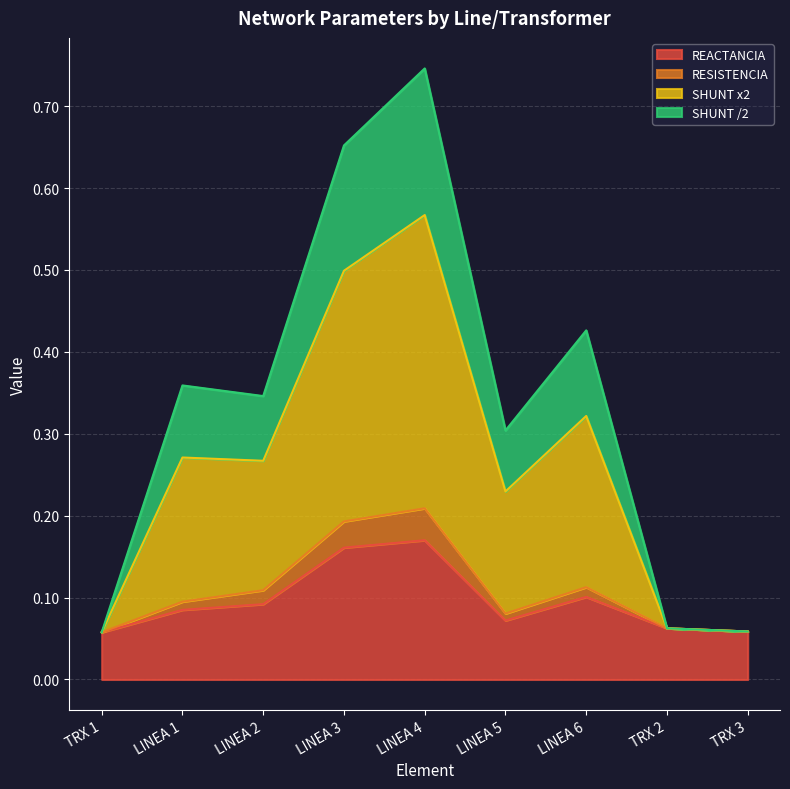

How many interior local valleys does the SHUNT /2 series have?

2